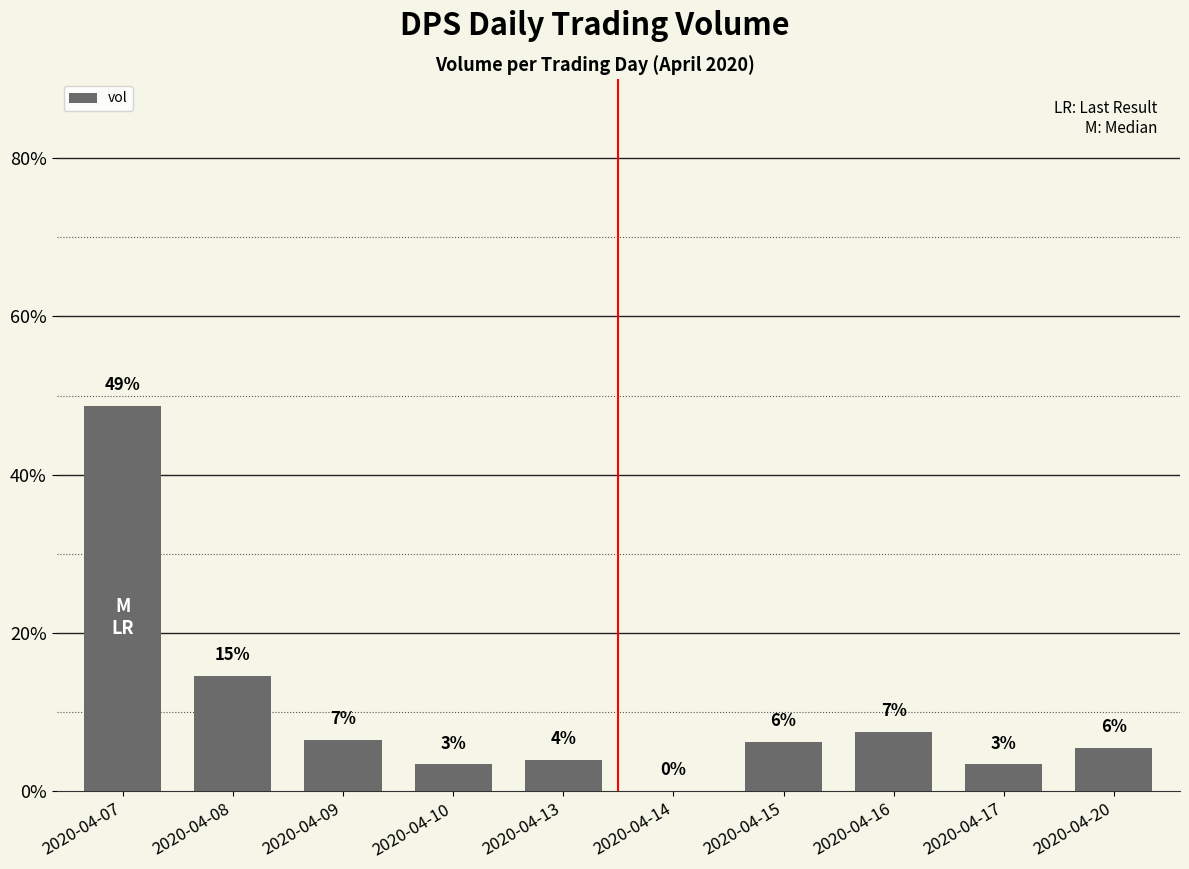

Are the bars horizontal?

No